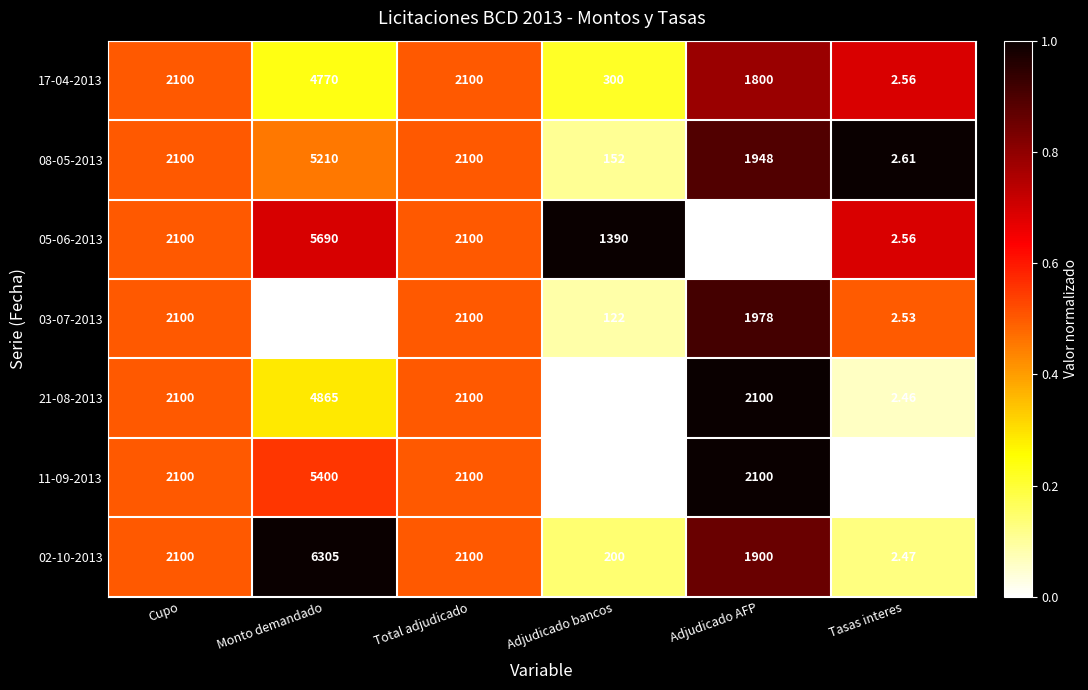

Which series has the largest total across all categories?

02-10-2013